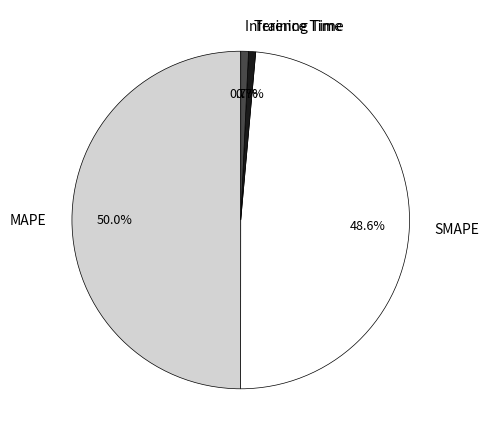

To the nearest percent, what percentage of the pie is MAPE?

50%